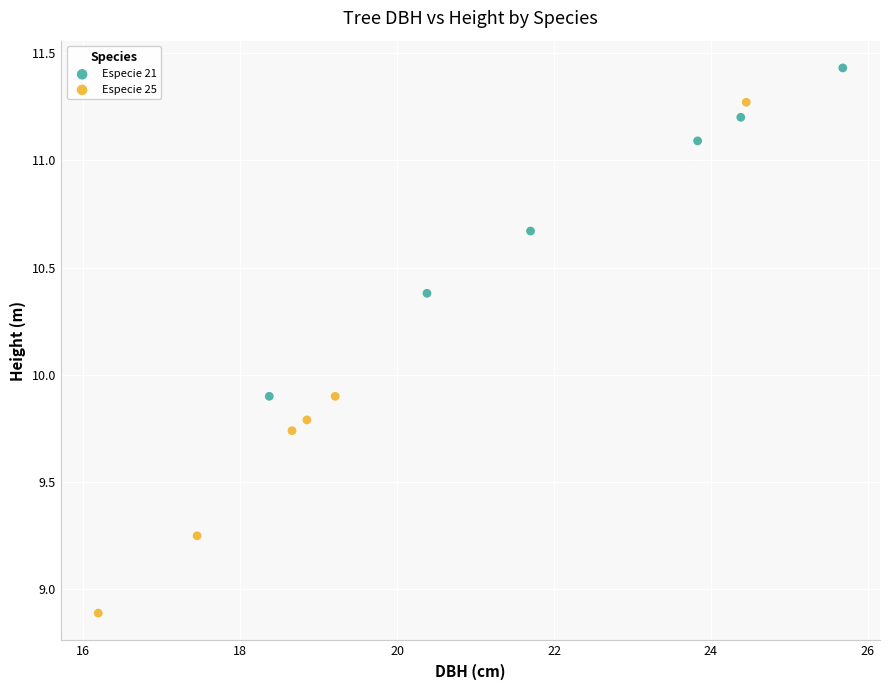

Which series reaches the maximum Y coordinate?

Especie 21